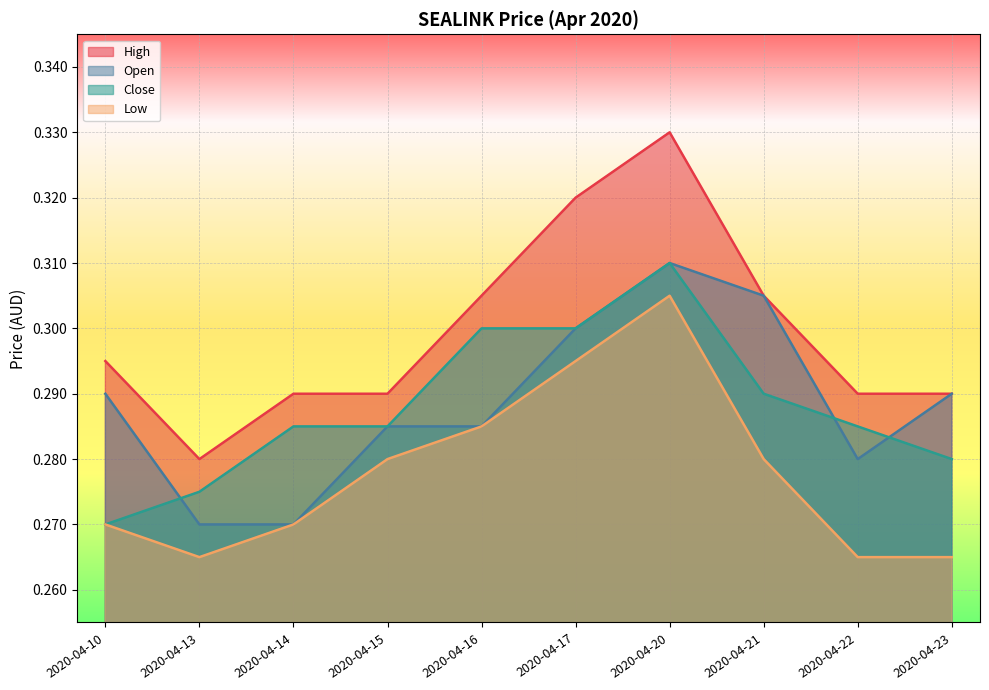

Where is the first local minimum for high?

2020-04-13